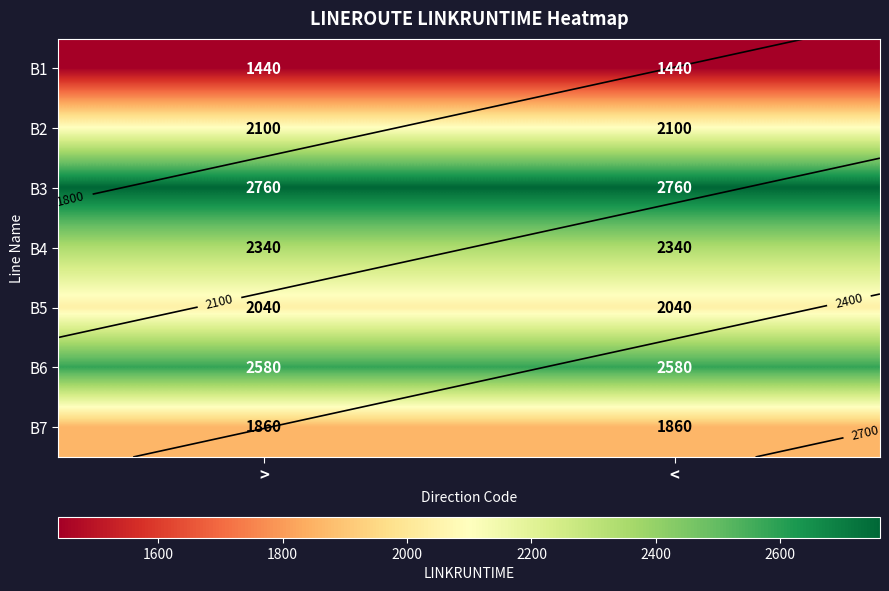

Rank the series by their maximum value, from lowest to highest.

B1, B7, B5, B2, B4, B6, B3